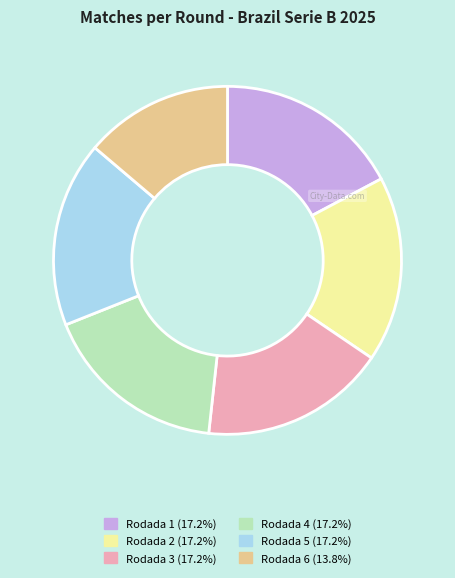

What is the ratio of the value at Rodada 3 to the value at Rodada 5?

1.0